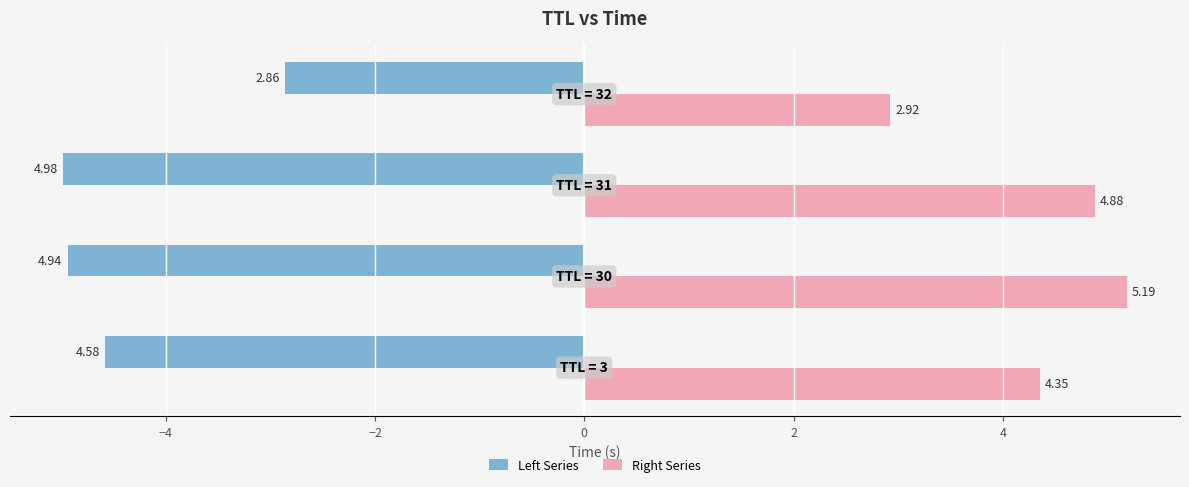

What is the difference between the maximum and minimum values in the Right Series series?

2.3